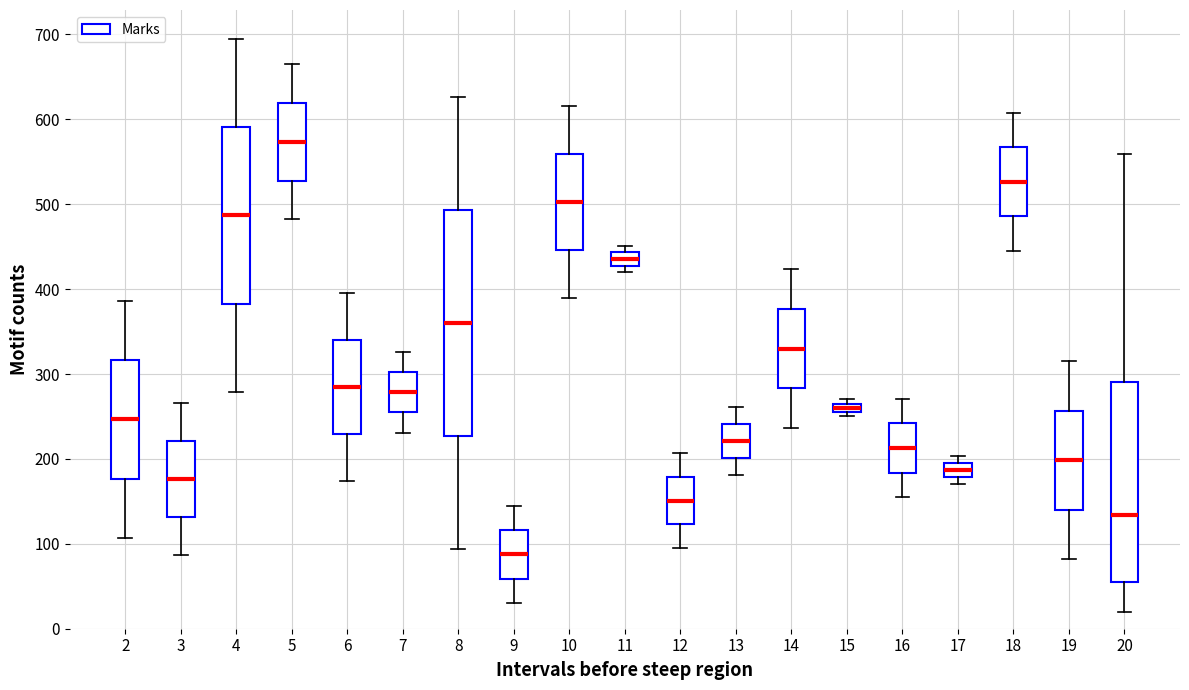

Where does the upper whisker of the box at x = 10 end on the y-axis? The values are not printed on the chart, so give them approximately, as read against the axis.

620